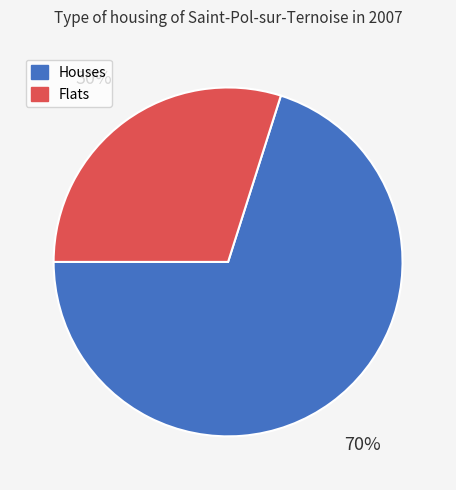

To the nearest percent, what is the average slice percentage?

50%